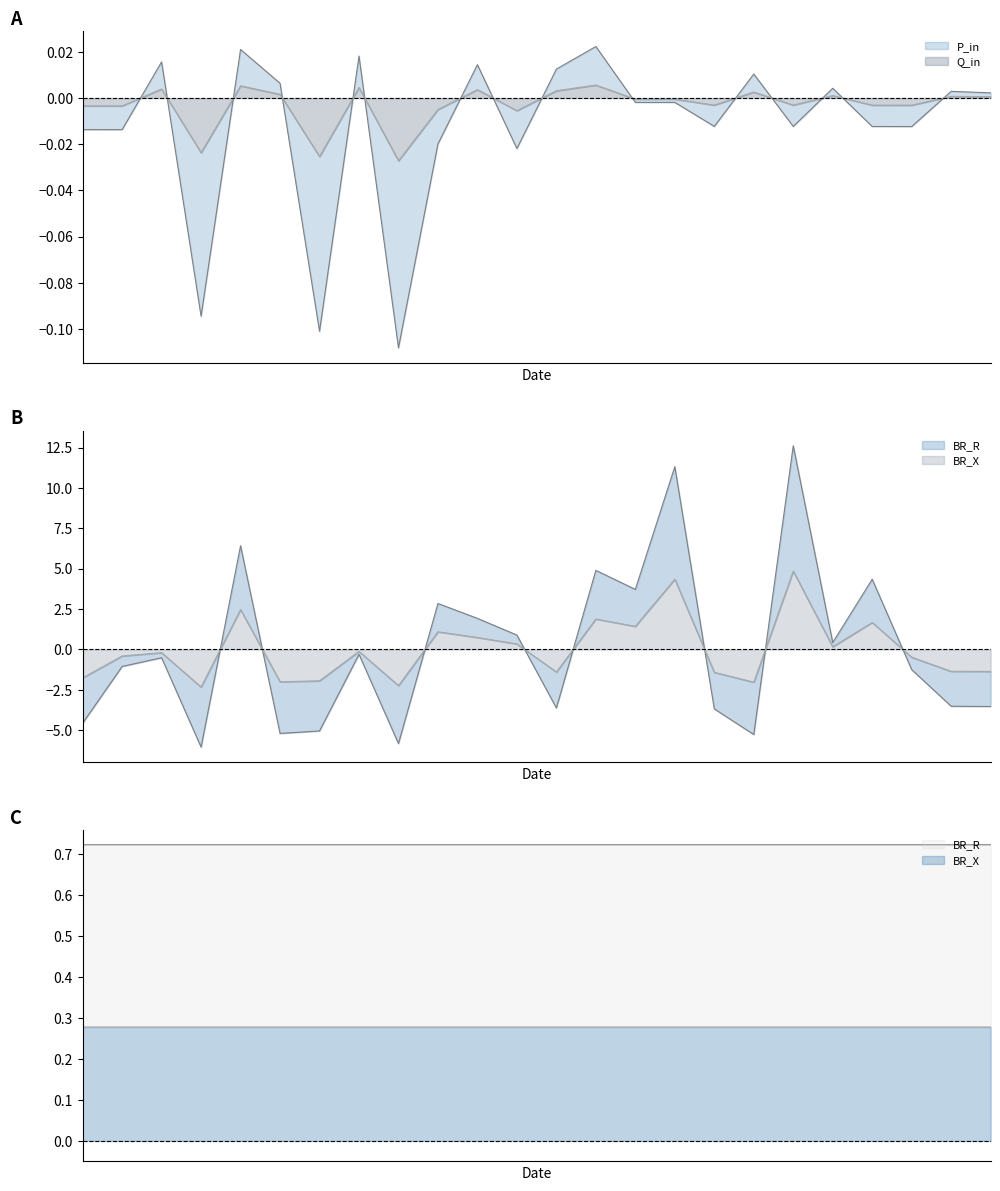

Does the chart display data point markers on the line(s)?

No